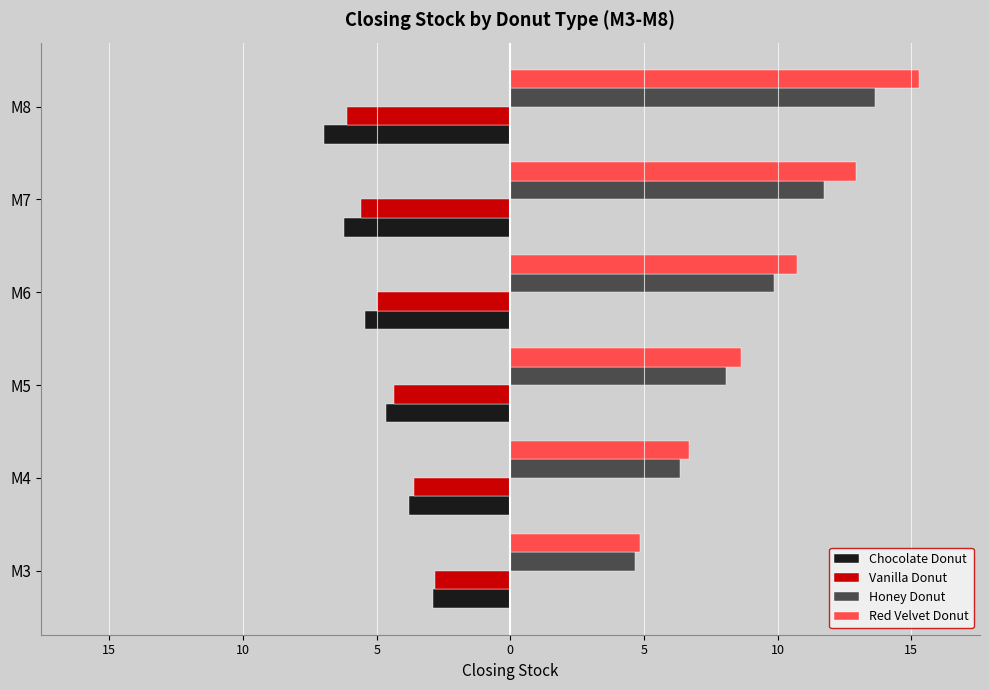

Reading left to right, extract all data points from this chart.

Chocolate Donut: -2.9	-3.8	-4.6	-5.5	-6.2	-7.0
Vanilla Donut: -2.8	-3.6	-4.3	-5.0	-5.6	-6.1
Honey Donut: 4.7	6.3	8.1	9.9	11.7	13.6
Red Velvet Donut: 4.8	6.7	8.6	10.7	12.9	15.3